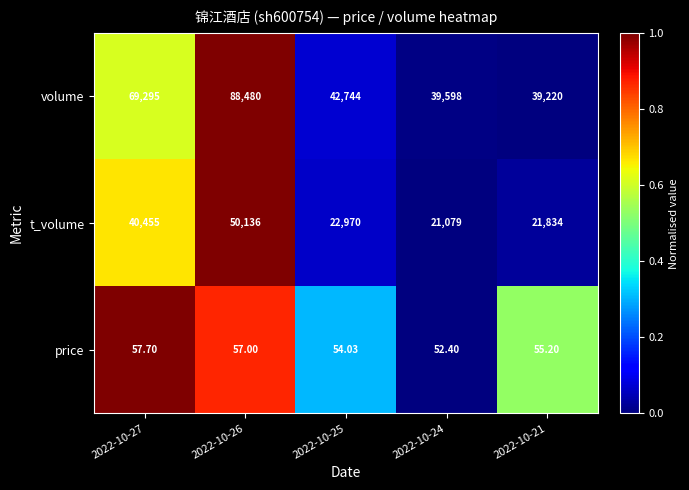

Which series has the widest spread of values?

volume